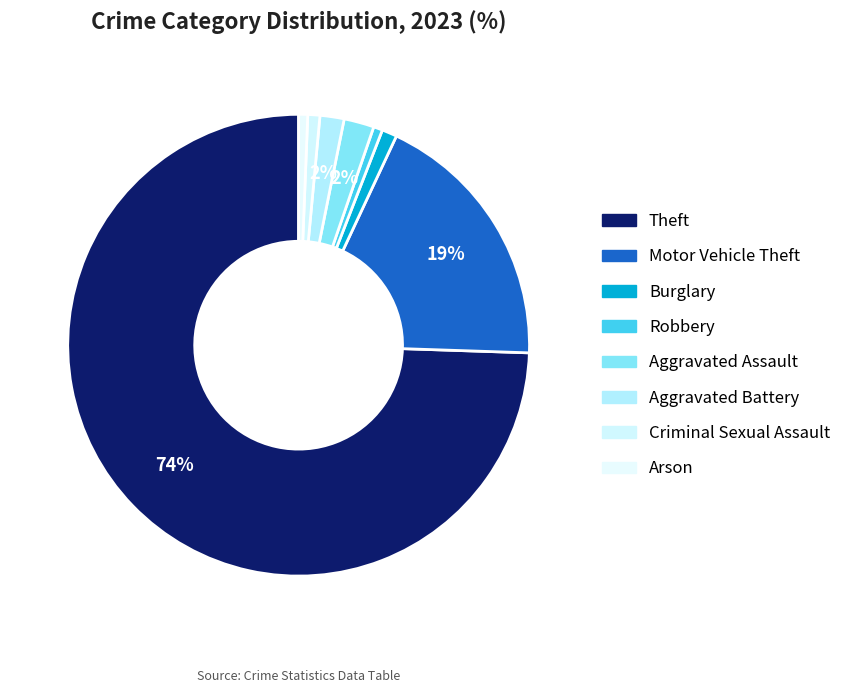

How many segments does this pie chart have?

8